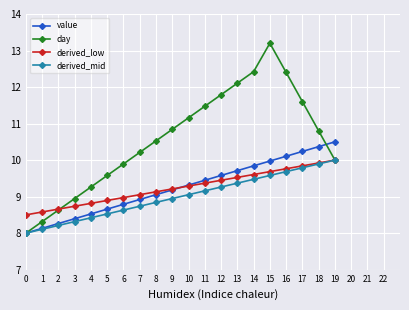

Does the chart display data point markers on the line(s)?

Yes